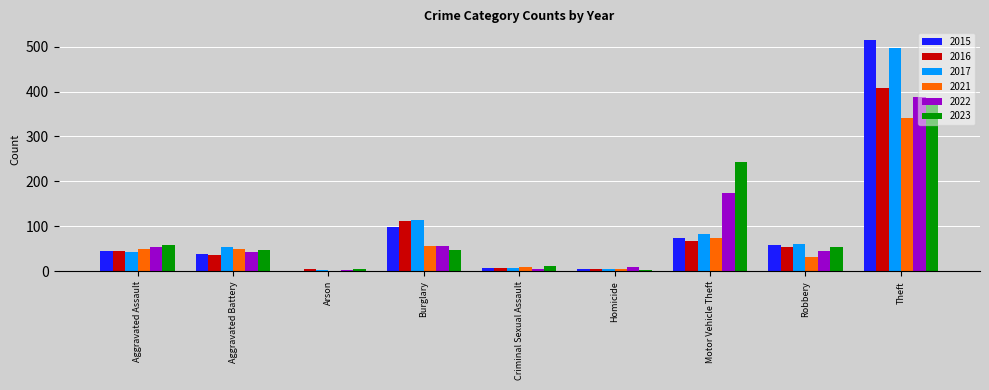

What is the greatest value displayed?

515